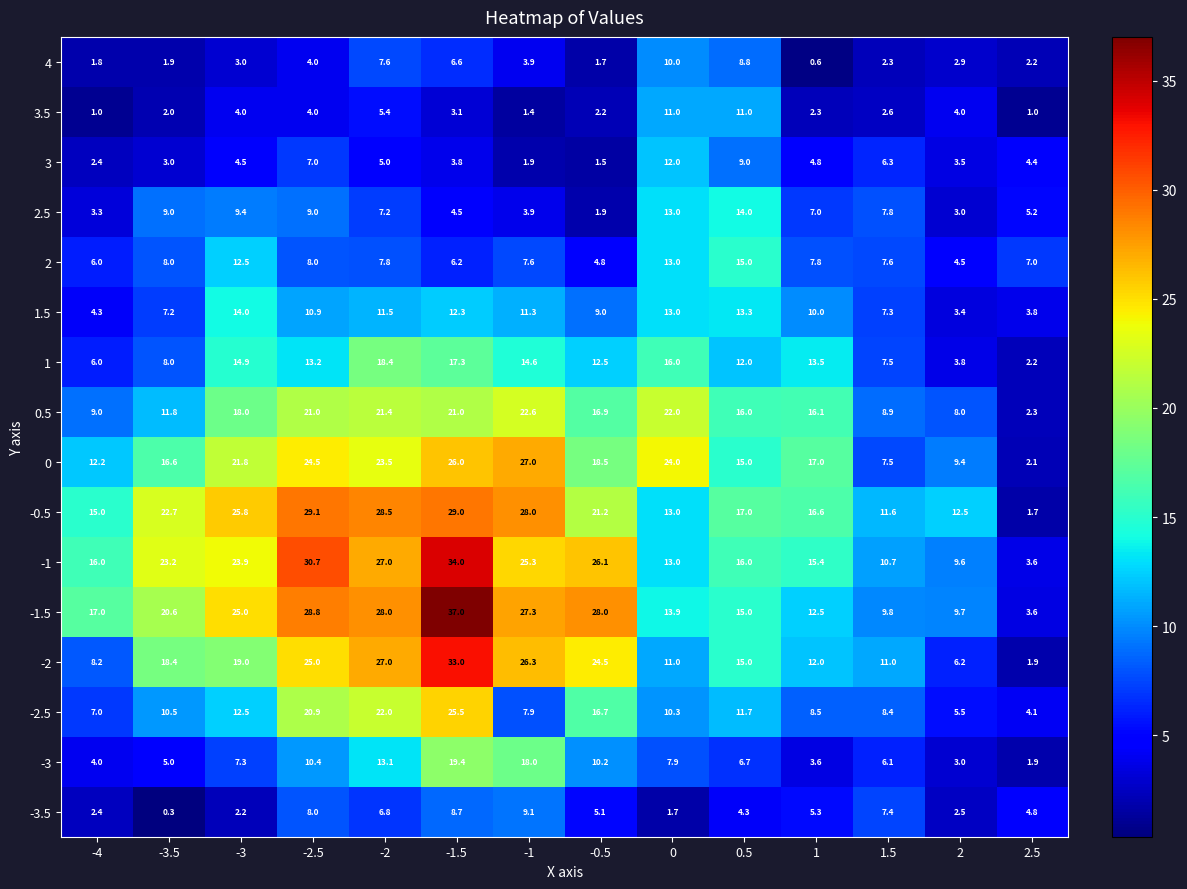

At -1.5, list the series in order from largest to smallest.

-1.5, -1, -2, -0.5, 0, -2.5, 0.5, -3, 1, 1.5, -3.5, 4, 2, 2.5, 3, 3.5